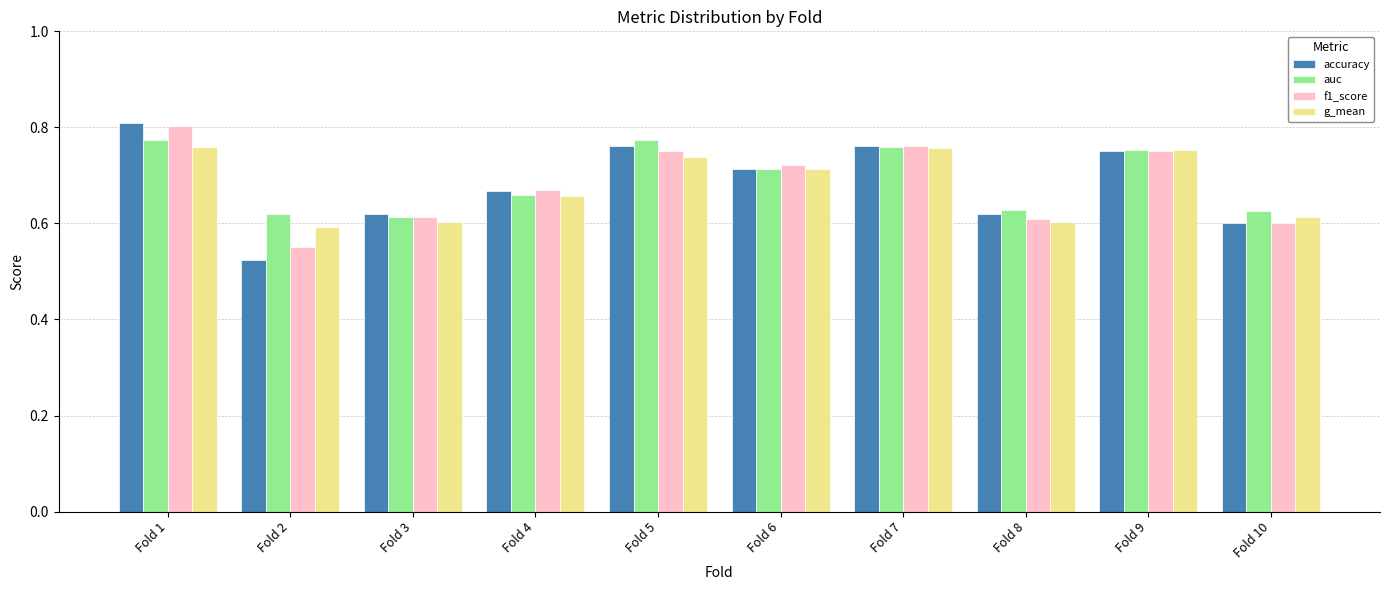

How many categories are shown in the chart?

10